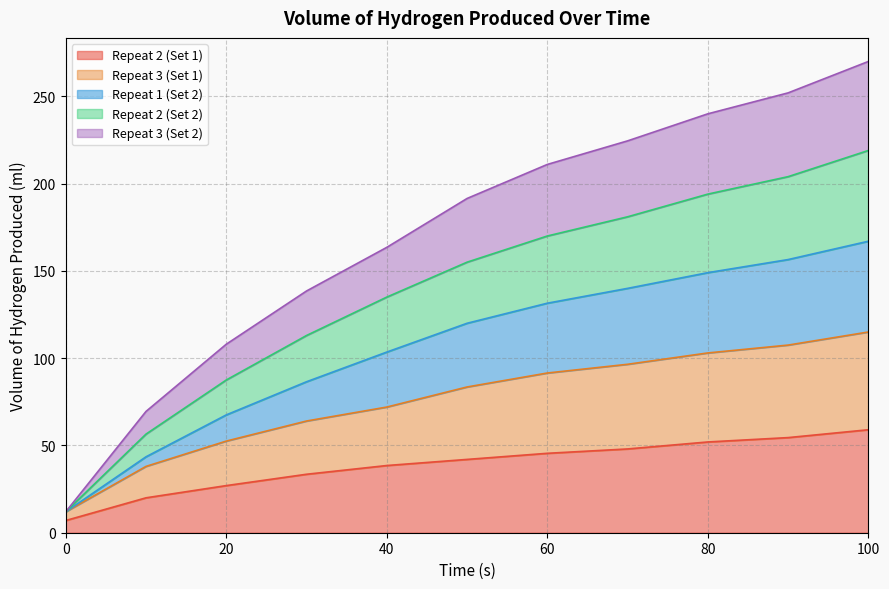

Is it true that Repeat 2 (Set 1) equals 52.0 at 80?

True